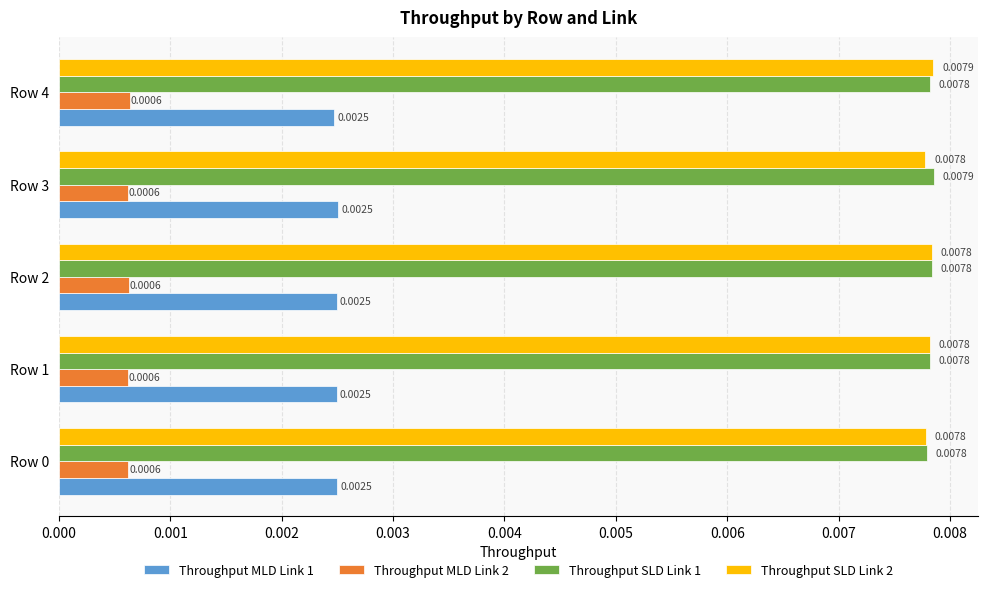

How many data points does each series have?

5